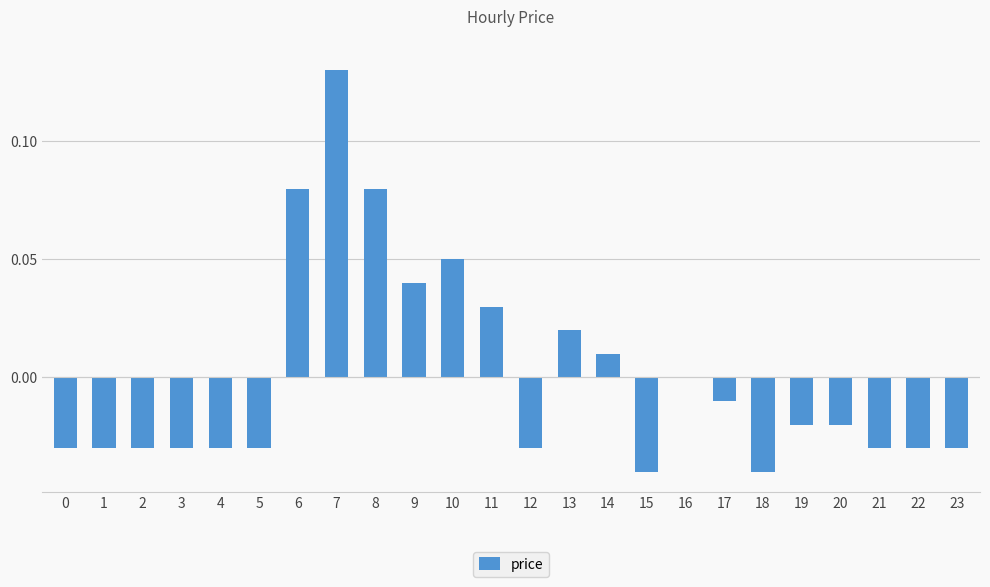

The value at 15 is -0.0. True or false?

True